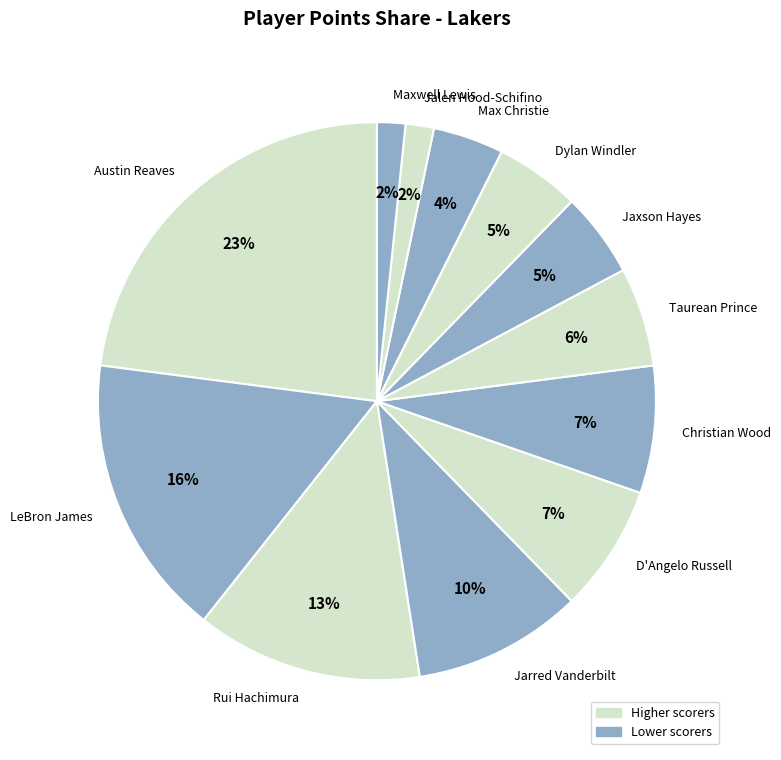

What percentage is the Rui Hachimura slice, to the nearest percent?

13%